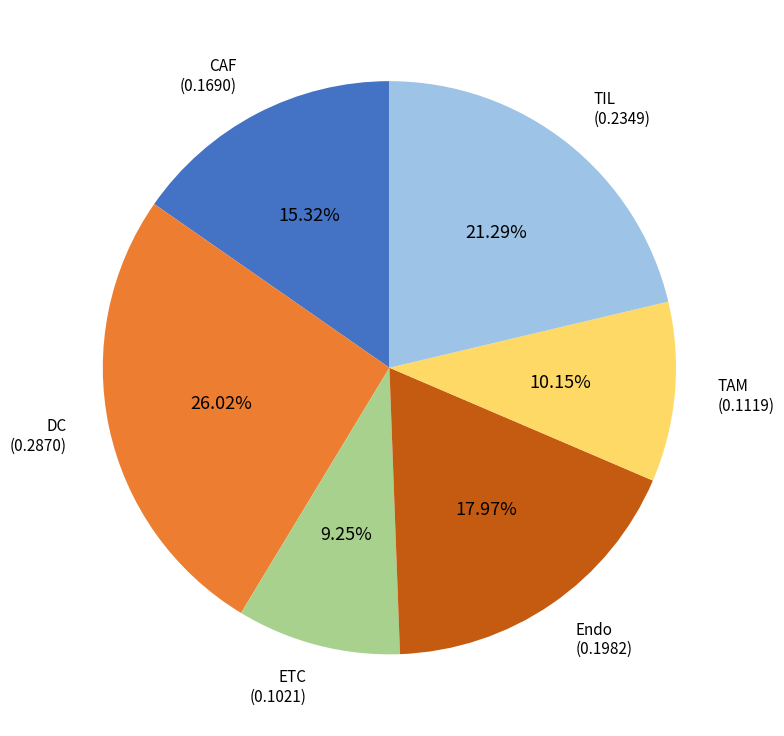

Is there any slice that represents more than half of the pie?

No